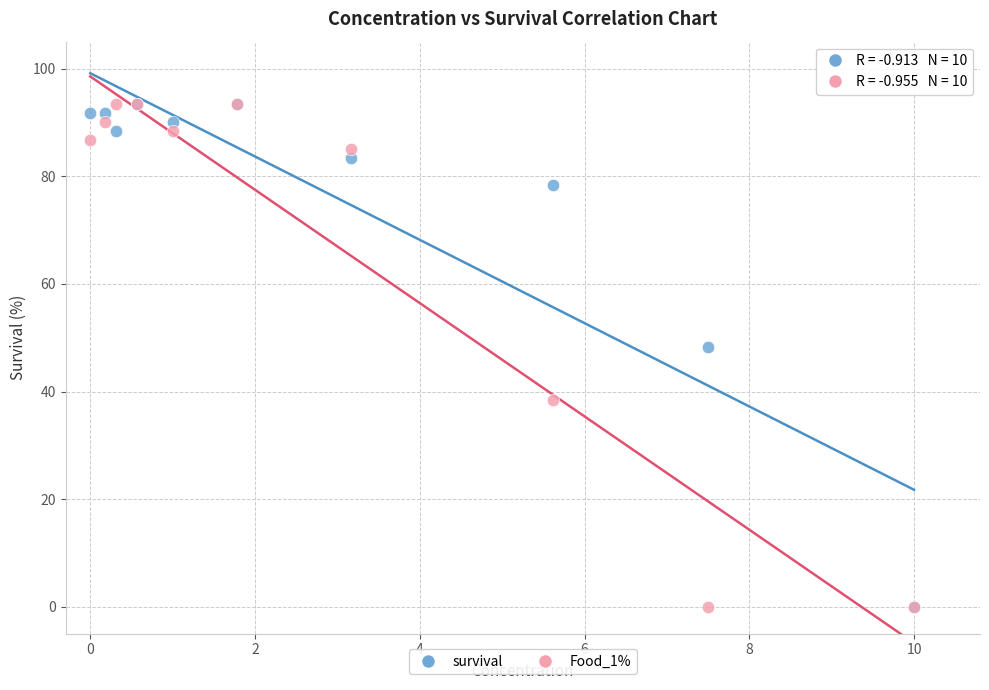

What are all the series names shown in the legend?

survival, Food_1%